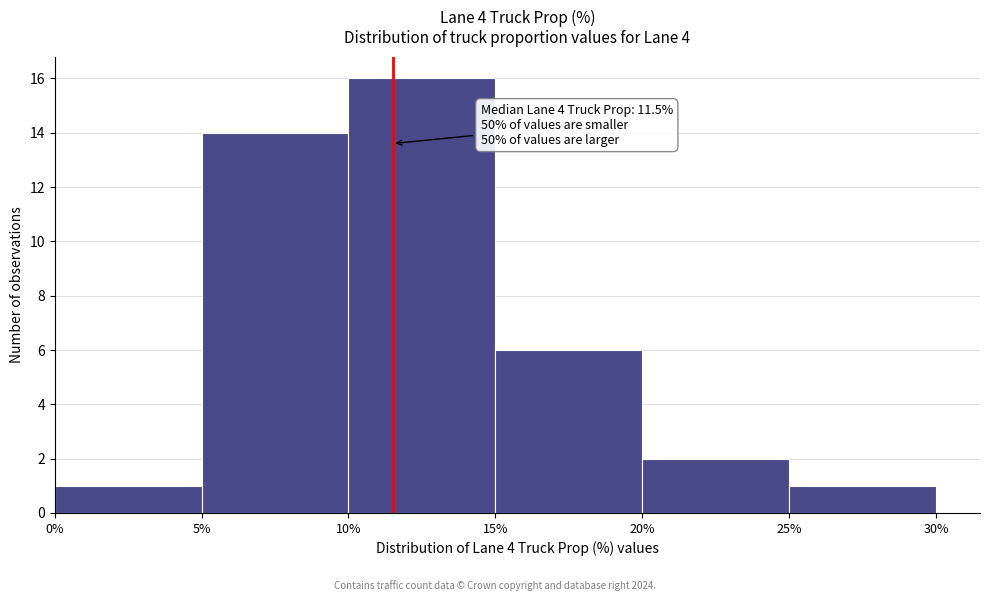

Which range on the x-axis has the tallest bar?

10% to 15%